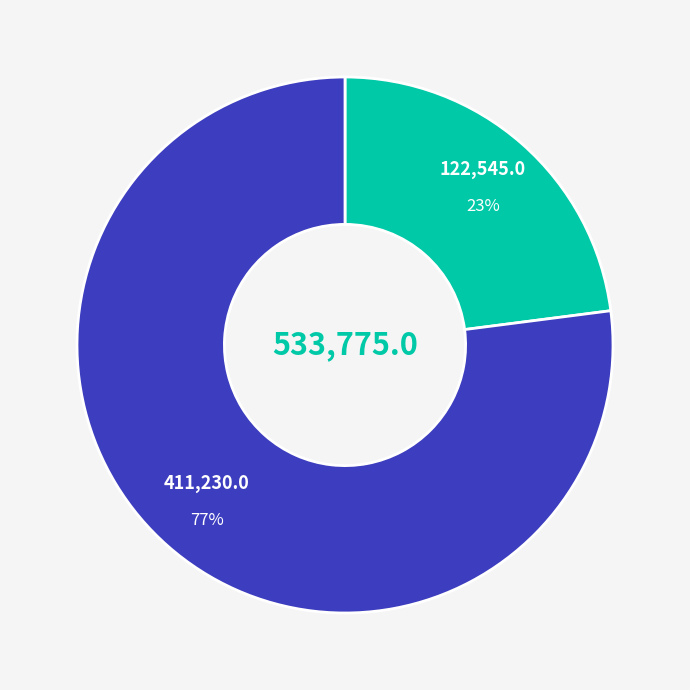

How many segments does this pie chart have?

2